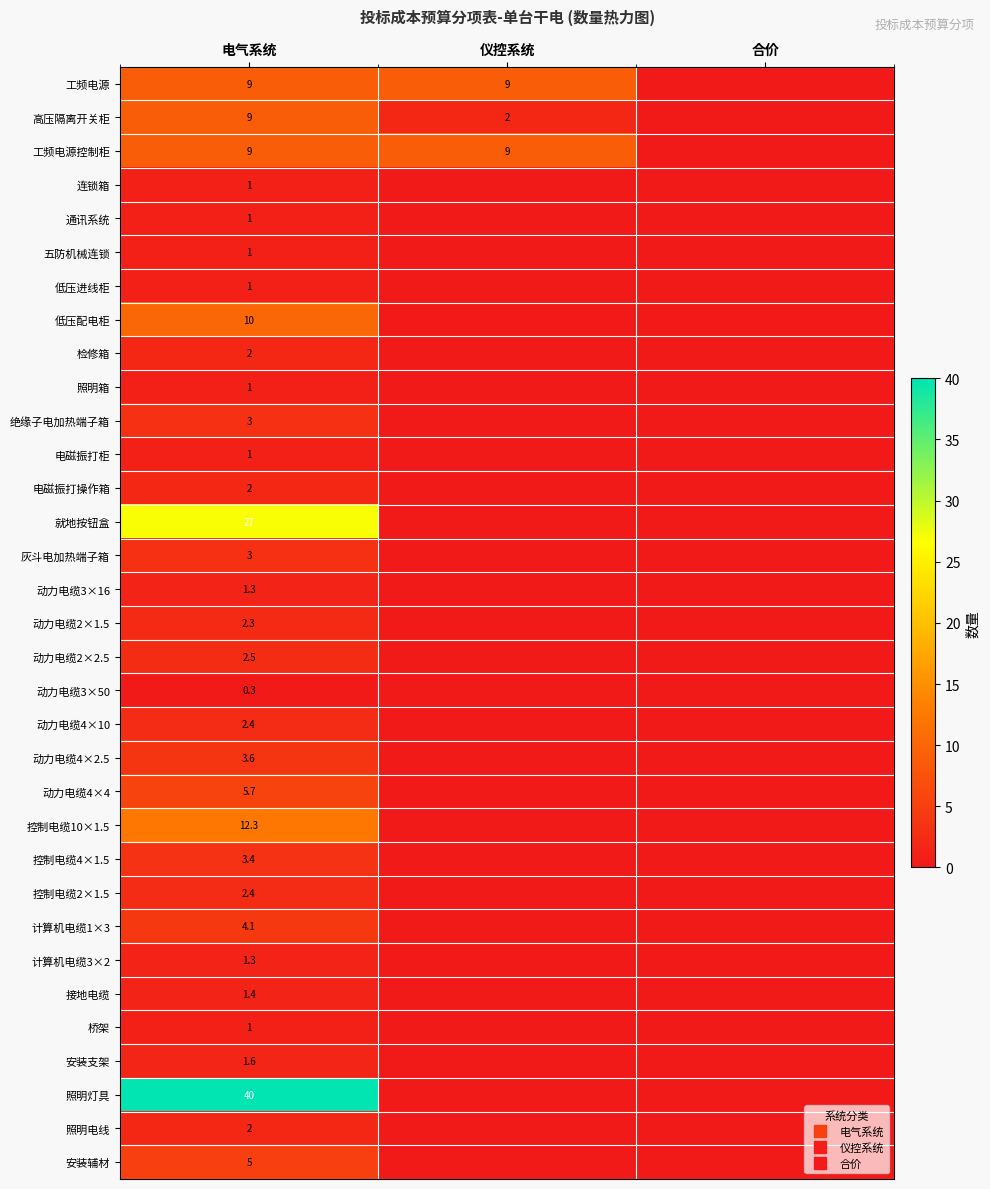

True or false: 控制电缆4×1.5 has a value of -2.3 at 合价.

False